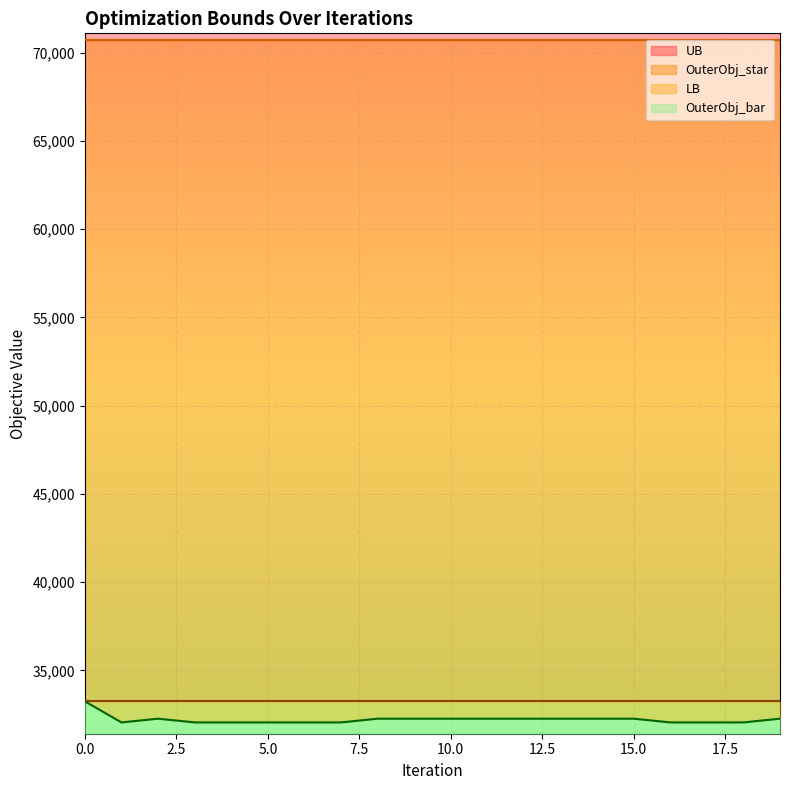

How many values in the OuterObj_bar series exceed 32257?

11